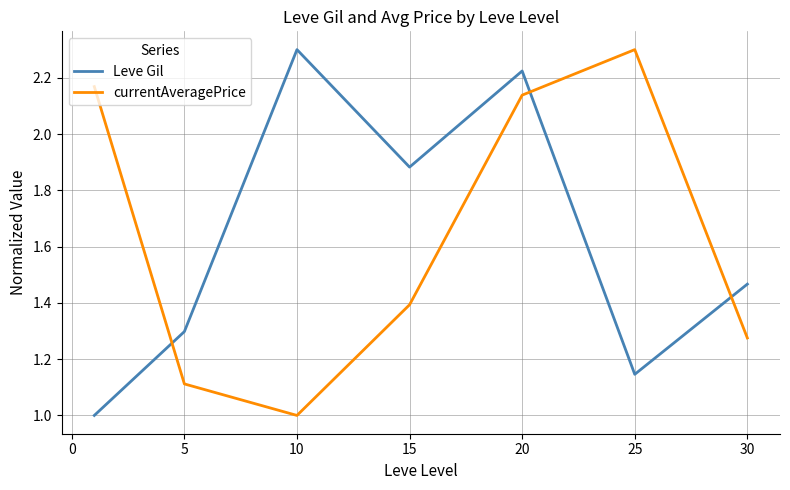

True or false: Leve Gil and currentAveragePrice intersect in this chart.

True